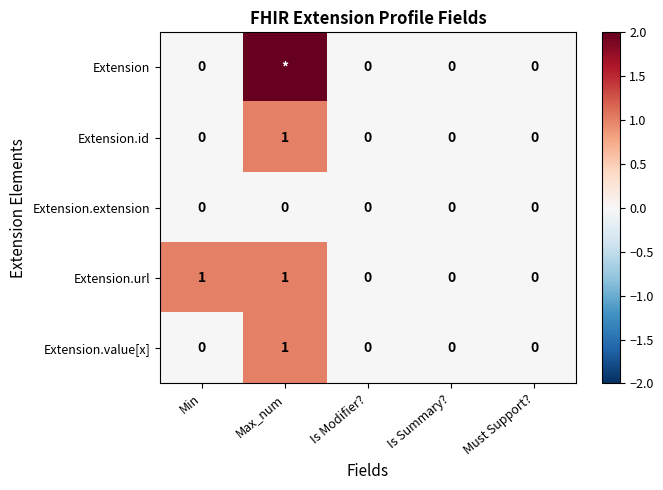

At which category does the chart reach its peak across all series?

Max_num